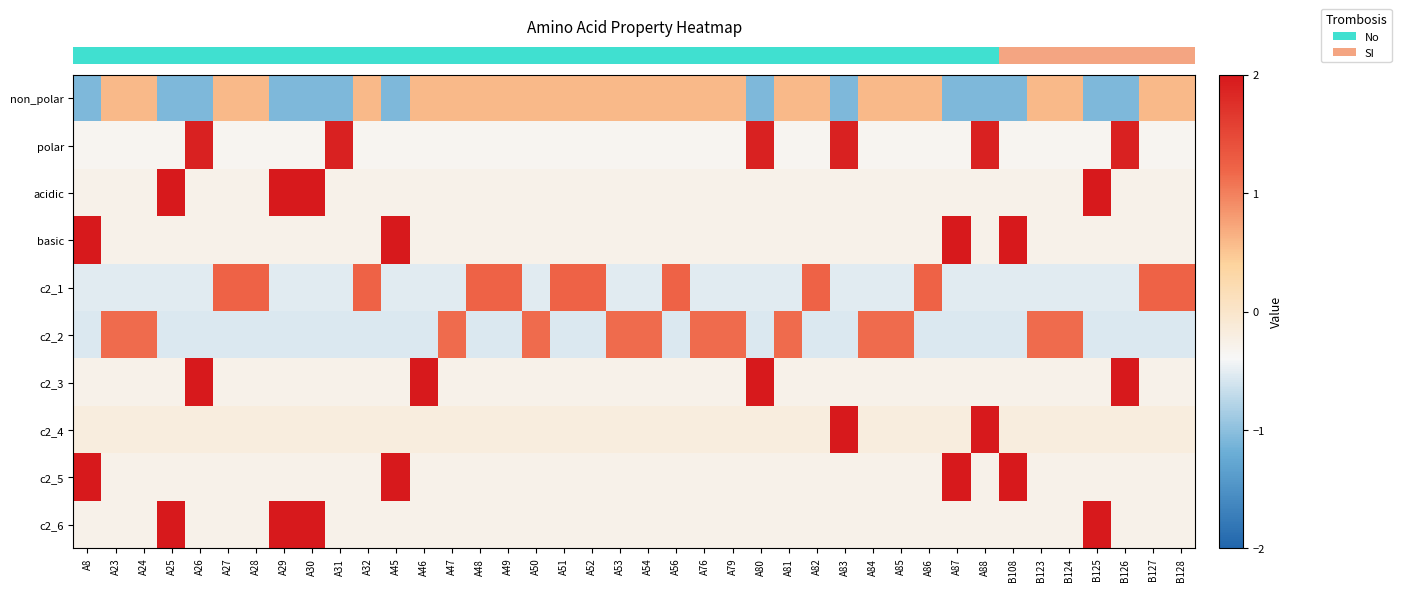

Reading left to right, transcribe all the data shown in this chart.

row_0: A8=-1.1	A23=0.6	A24=0.6	A25=-1.1	A26=-1.1	A27=0.6	A28=0.6	A29=-1.1	A30=-1.1	A31=-1.1	A32=0.6	A45=-1.1	A46=0.6	A47=0.6	A48=0.6	A49=0.6	A50=0.6	A51=0.6	A52=0.6	A53=0.6	A54=0.6	A56=0.6	A76=0.6	A79=0.6	A80=-1.1	A81=0.6	A82=0.6	A83=-1.1	A84=0.6	A85=0.6	A86=0.6	A87=-1.1	A88=-1.1	B108=-1.1	B123=0.6	B124=0.6	B125=-1.1	B126=-1.1	B127=0.6	B128=0.6
row_1: A8=-0.3	A23=-0.3	A24=-0.3	A25=-0.3	A26=1.9	A27=-0.3	A28=-0.3	A29=-0.3	A30=-0.3	A31=1.9	A32=-0.3	A45=-0.3	A46=-0.3	A47=-0.3	A48=-0.3	A49=-0.3	A50=-0.3	A51=-0.3	A52=-0.3	A53=-0.3	A54=-0.3	A56=-0.3	A76=-0.3	A79=-0.3	A80=1.9	A81=-0.3	A82=-0.3	A83=1.9	A84=-0.3	A85=-0.3	A86=-0.3	A87=-0.3	A88=1.9	B108=-0.3	B123=-0.3	B124=-0.3	B125=-0.3	B126=1.9	B127=-0.3	B128=-0.3
row_2: A8=-0.3	A23=-0.3	A24=-0.3	A25=2.4	A26=-0.3	A27=-0.3	A28=-0.3	A29=2.4	A30=2.4	A31=-0.3	A32=-0.3	A45=-0.3	A46=-0.3	A47=-0.3	A48=-0.3	A49=-0.3	A50=-0.3	A51=-0.3	A52=-0.3	A53=-0.3	A54=-0.3	A56=-0.3	A76=-0.3	A79=-0.3	A80=-0.3	A81=-0.3	A82=-0.3	A83=-0.3	A84=-0.3	A85=-0.3	A86=-0.3	A87=-0.3	A88=-0.3	B108=-0.3	B123=-0.3	B124=-0.3	B125=2.4	B126=-0.3	B127=-0.3	B128=-0.3
row_3: A8=2.4	A23=-0.3	A24=-0.3	A25=-0.3	A26=-0.3	A27=-0.3	A28=-0.3	A29=-0.3	A30=-0.3	A31=-0.3	A32=-0.3	A45=2.4	A46=-0.3	A47=-0.3	A48=-0.3	A49=-0.3	A50=-0.3	A51=-0.3	A52=-0.3	A53=-0.3	A54=-0.3	A56=-0.3	A76=-0.3	A79=-0.3	A80=-0.3	A81=-0.3	A82=-0.3	A83=-0.3	A84=-0.3	A85=-0.3	A86=-0.3	A87=2.4	A88=-0.3	B108=2.4	B123=-0.3	B124=-0.3	B125=-0.3	B126=-0.3	B127=-0.3	B128=-0.3
row_4: A8=-0.5	A23=-0.5	A24=-0.5	A25=-0.5	A26=-0.5	A27=1.2	A28=1.2	A29=-0.5	A30=-0.5	A31=-0.5	A32=1.2	A45=-0.5	A46=-0.5	A47=-0.5	A48=1.2	A49=1.2	A50=-0.5	A51=1.2	A52=1.2	A53=-0.5	A54=-0.5	A56=1.2	A76=-0.5	A79=-0.5	A80=-0.5	A81=-0.5	A82=1.2	A83=-0.5	A84=-0.5	A85=-0.5	A86=1.2	A87=-0.5	A88=-0.5	B108=-0.5	B123=-0.5	B124=-0.5	B125=-0.5	B126=-0.5	B127=1.2	B128=1.2
row_5: A8=-0.6	A23=1.2	A24=1.2	A25=-0.6	A26=-0.6	A27=-0.6	A28=-0.6	A29=-0.6	A30=-0.6	A31=-0.6	A32=-0.6	A45=-0.6	A46=-0.6	A47=1.2	A48=-0.6	A49=-0.6	A50=1.2	A51=-0.6	A52=-0.6	A53=1.2	A54=1.2	A56=-0.6	A76=1.2	A79=1.2	A80=-0.6	A81=1.2	A82=-0.6	A83=-0.6	A84=1.2	A85=1.2	A86=-0.6	A87=-0.6	A88=-0.6	B108=-0.6	B123=1.2	B124=1.2	B125=-0.6	B126=-0.6	B127=-0.6	B128=-0.6
row_6: A8=-0.3	A23=-0.3	A24=-0.3	A25=-0.3	A26=2.4	A27=-0.3	A28=-0.3	A29=-0.3	A30=-0.3	A31=-0.3	A32=-0.3	A45=-0.3	A46=2.4	A47=-0.3	A48=-0.3	A49=-0.3	A50=-0.3	A51=-0.3	A52=-0.3	A53=-0.3	A54=-0.3	A56=-0.3	A76=-0.3	A79=-0.3	A80=2.4	A81=-0.3	A82=-0.3	A83=-0.3	A84=-0.3	A85=-0.3	A86=-0.3	A87=-0.3	A88=-0.3	B108=-0.3	B123=-0.3	B124=-0.3	B125=-0.3	B126=2.4	B127=-0.3	B128=-0.3
row_7: A8=-0.2	A23=-0.2	A24=-0.2	A25=-0.2	A26=-0.2	A27=-0.2	A28=-0.2	A29=-0.2	A30=-0.2	A31=-0.2	A32=-0.2	A45=-0.2	A46=-0.2	A47=-0.2	A48=-0.2	A49=-0.2	A50=-0.2	A51=-0.2	A52=-0.2	A53=-0.2	A54=-0.2	A56=-0.2	A76=-0.2	A79=-0.2	A80=-0.2	A81=-0.2	A82=-0.2	A83=3.5	A84=-0.2	A85=-0.2	A86=-0.2	A87=-0.2	A88=3.5	B108=-0.2	B123=-0.2	B124=-0.2	B125=-0.2	B126=-0.2	B127=-0.2	B128=-0.2
row_8: A8=2.4	A23=-0.3	A24=-0.3	A25=-0.3	A26=-0.3	A27=-0.3	A28=-0.3	A29=-0.3	A30=-0.3	A31=-0.3	A32=-0.3	A45=2.4	A46=-0.3	A47=-0.3	A48=-0.3	A49=-0.3	A50=-0.3	A51=-0.3	A52=-0.3	A53=-0.3	A54=-0.3	A56=-0.3	A76=-0.3	A79=-0.3	A80=-0.3	A81=-0.3	A82=-0.3	A83=-0.3	A84=-0.3	A85=-0.3	A86=-0.3	A87=2.4	A88=-0.3	B108=2.4	B123=-0.3	B124=-0.3	B125=-0.3	B126=-0.3	B127=-0.3	B128=-0.3
row_9: A8=-0.3	A23=-0.3	A24=-0.3	A25=2.4	A26=-0.3	A27=-0.3	A28=-0.3	A29=2.4	A30=2.4	A31=-0.3	A32=-0.3	A45=-0.3	A46=-0.3	A47=-0.3	A48=-0.3	A49=-0.3	A50=-0.3	A51=-0.3	A52=-0.3	A53=-0.3	A54=-0.3	A56=-0.3	A76=-0.3	A79=-0.3	A80=-0.3	A81=-0.3	A82=-0.3	A83=-0.3	A84=-0.3	A85=-0.3	A86=-0.3	A87=-0.3	A88=-0.3	B108=-0.3	B123=-0.3	B124=-0.3	B125=2.4	B126=-0.3	B127=-0.3	B128=-0.3